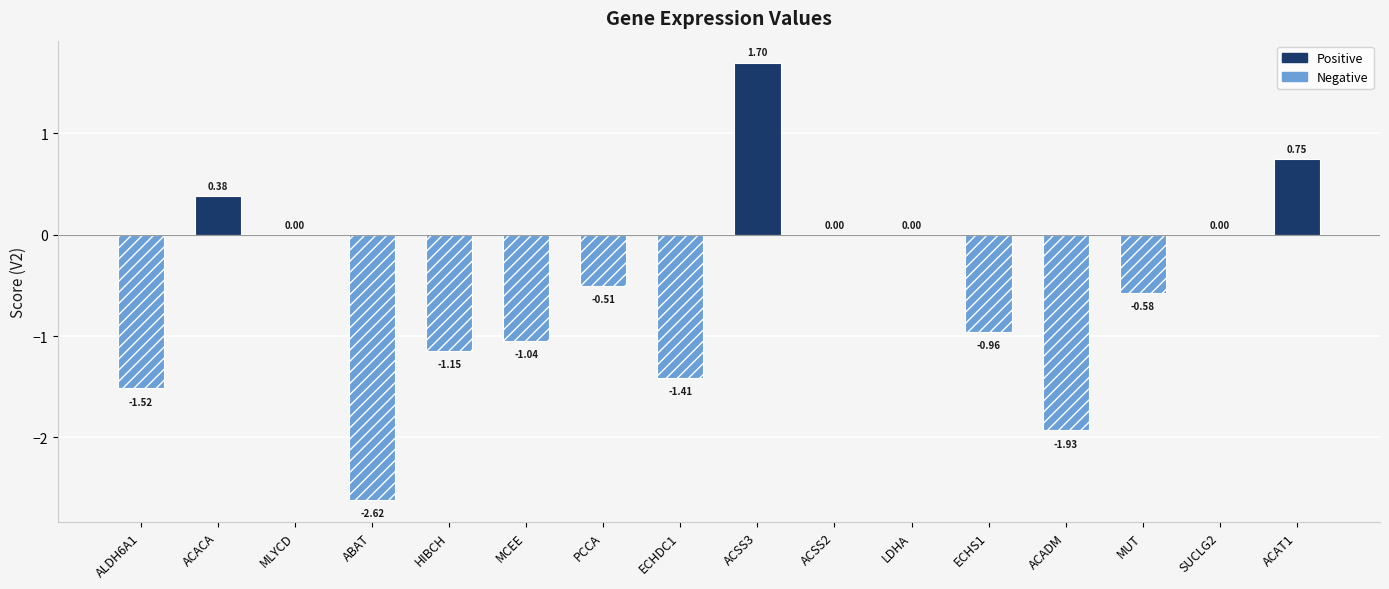

Does the chart contain any negative values?

Yes